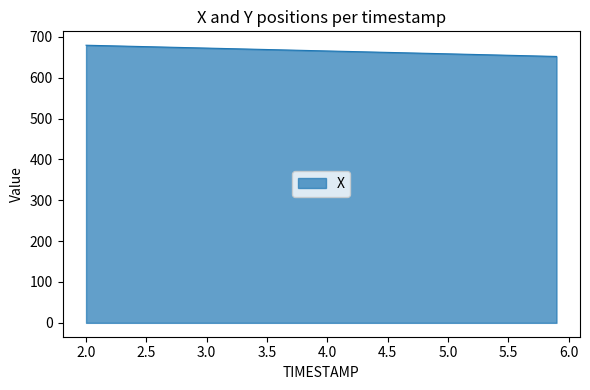

What is the sum of all values?

26626.3